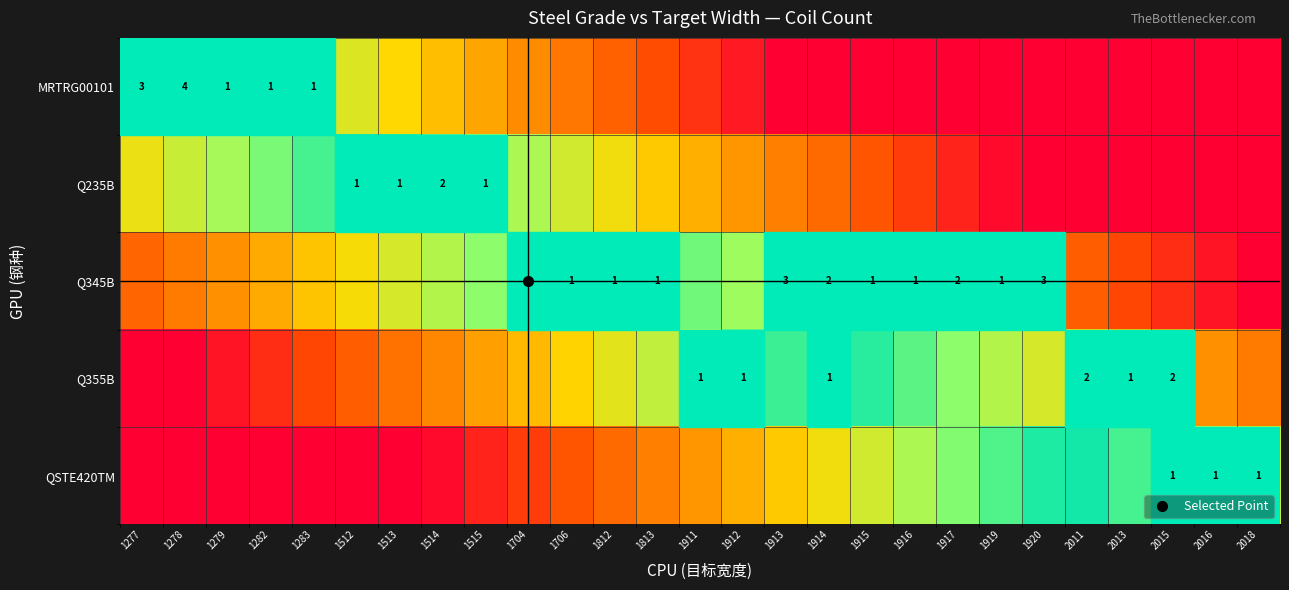

Is the value of MRTRG00101 at 1917 greater than the value of QSTE420TM at 1812?

No